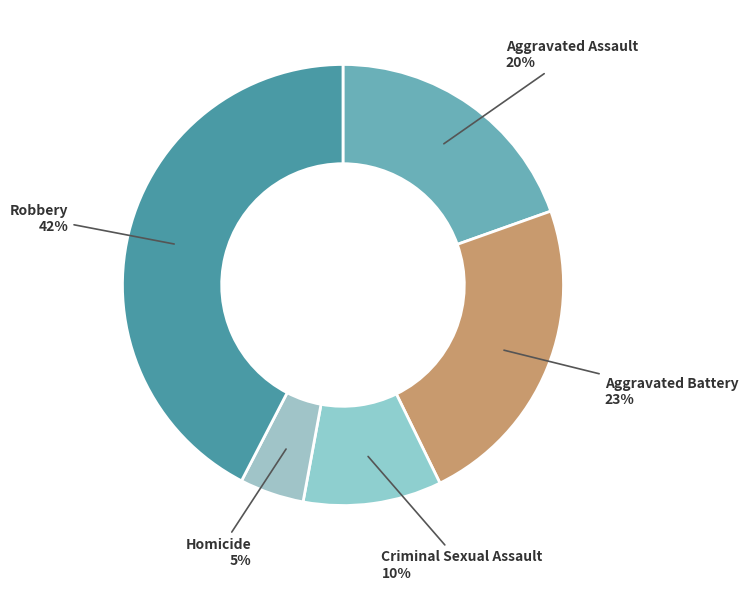

Which has a higher value, Criminal Sexual Assault or Homicide?

Criminal Sexual Assault